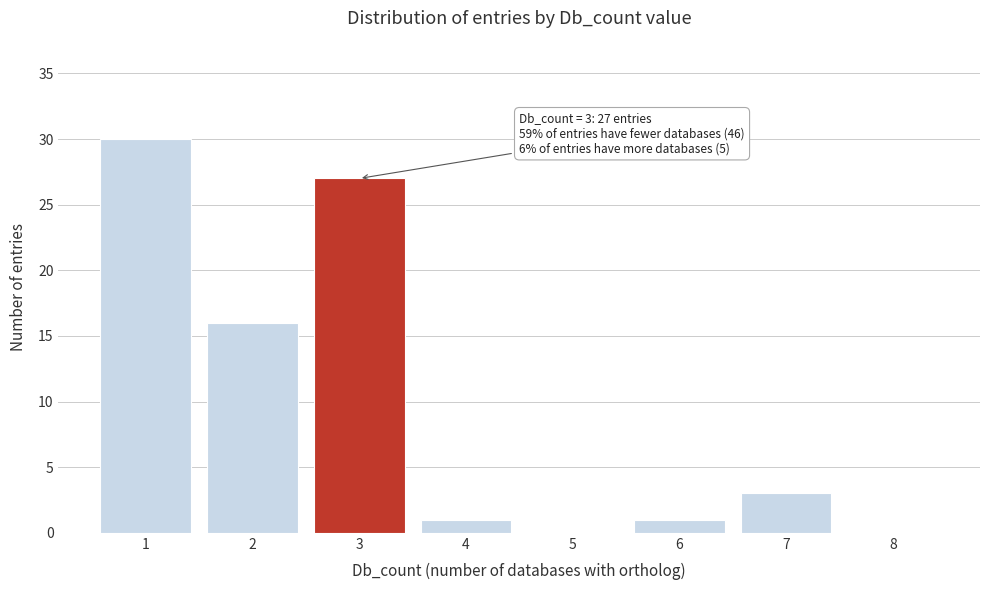

Which range on the x-axis has the tallest bar?

0.5 to 1.5